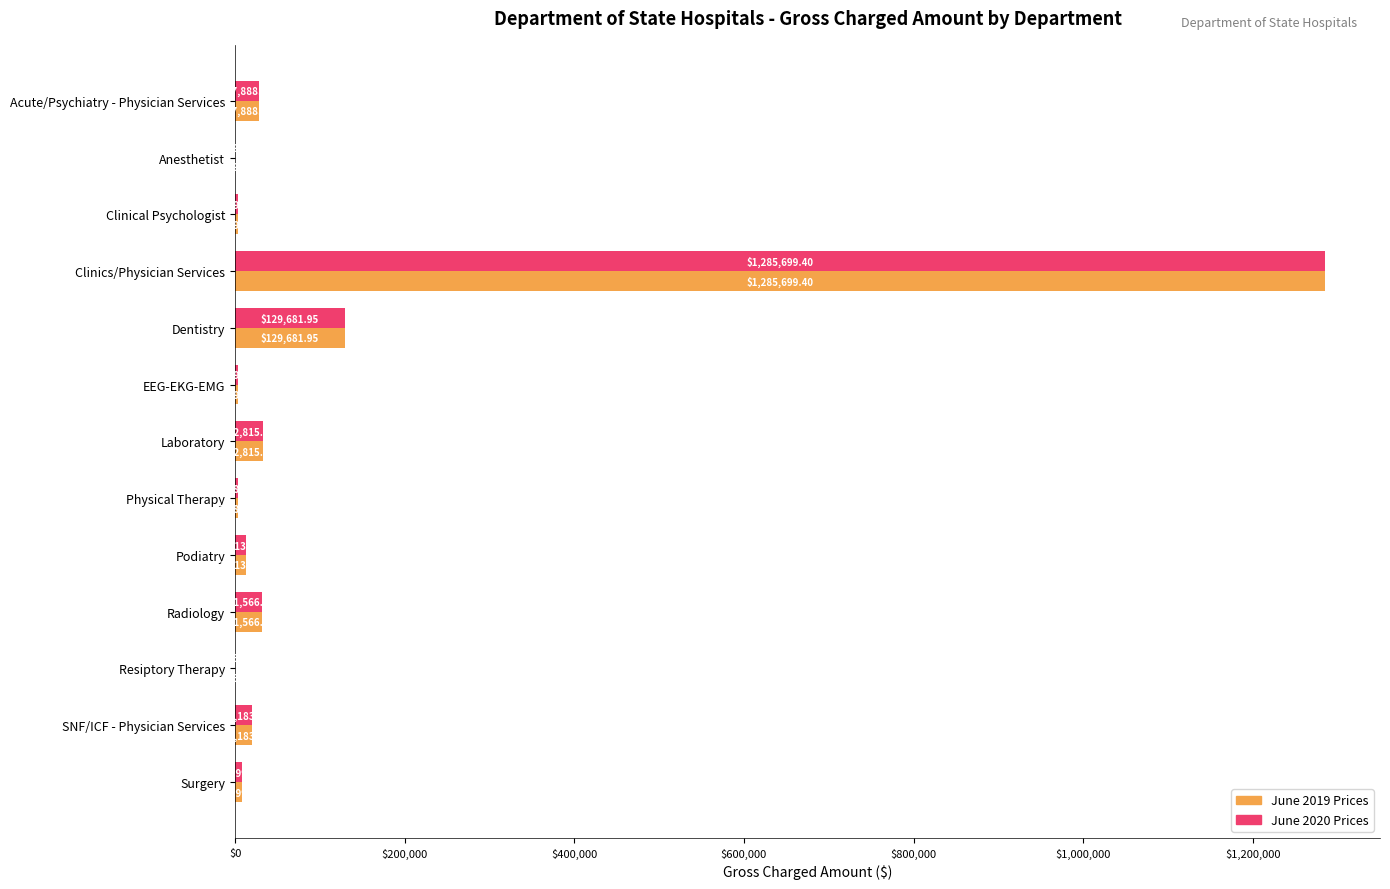

What is the sum of the June 2020 Prices values at Acute/Psychiatry - Physician Services and Resiptory Therapy?

28052.6